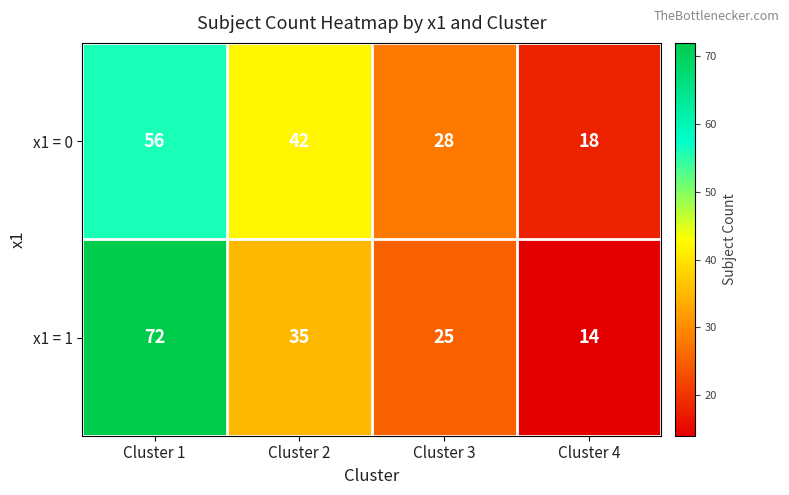

Rank the series by their average value, from highest to lowest.

x1 = 1, x1 = 0